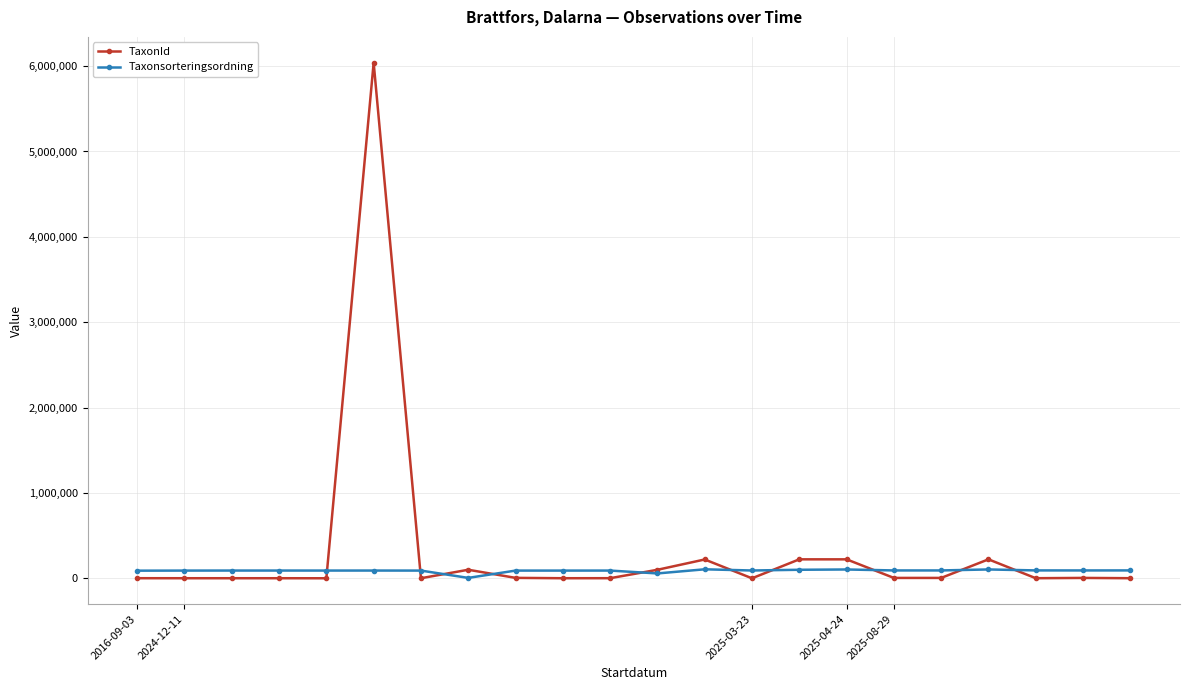

Rank the series by their maximum value, from lowest to highest.

Taxonsorteringsordning, TaxonId